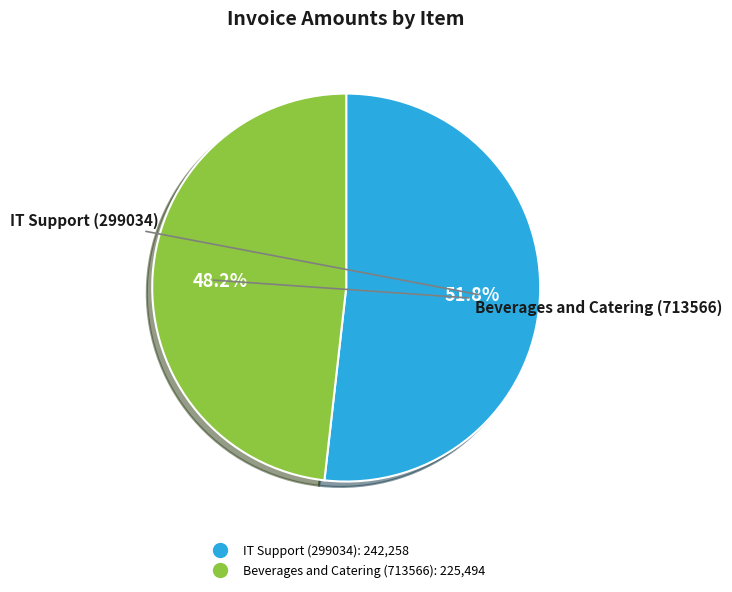

To the nearest percent, what percentage of the pie is IT Support (299034)?

52%